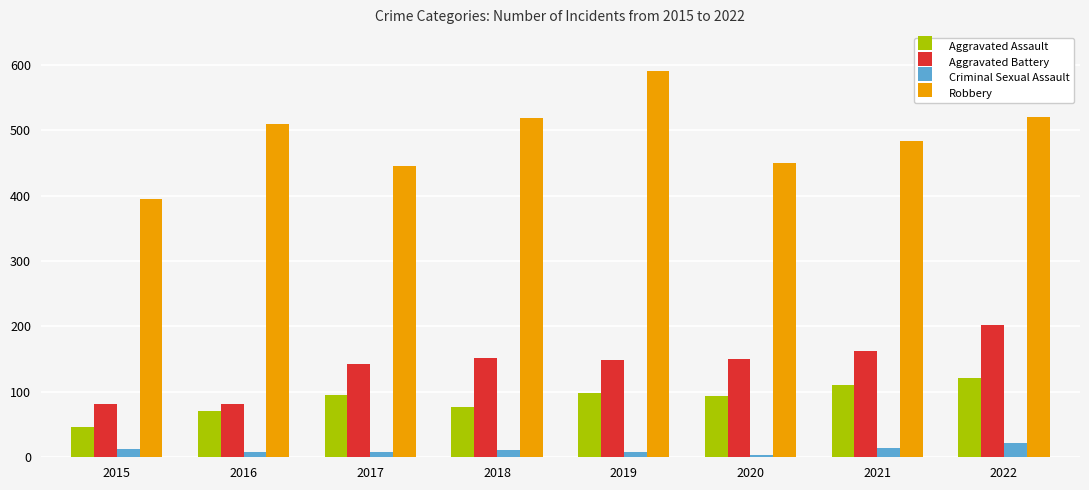

List the series in order of their peak value, highest first.

Robbery, Aggravated Battery, Aggravated Assault, Criminal Sexual Assault